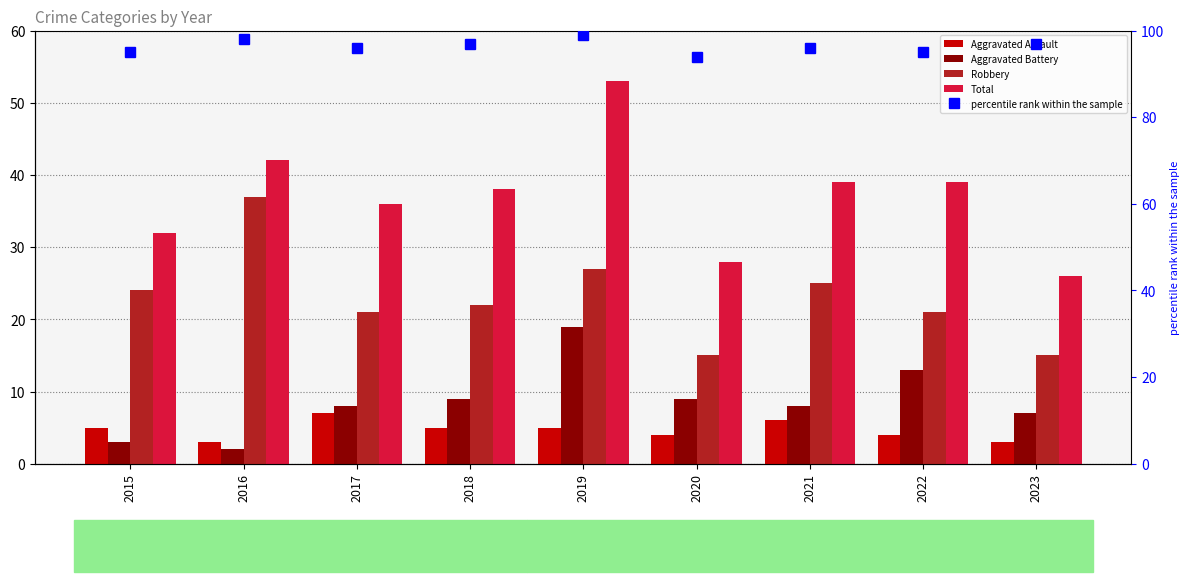

The value of Total at 2021 is 39. True or false?

True